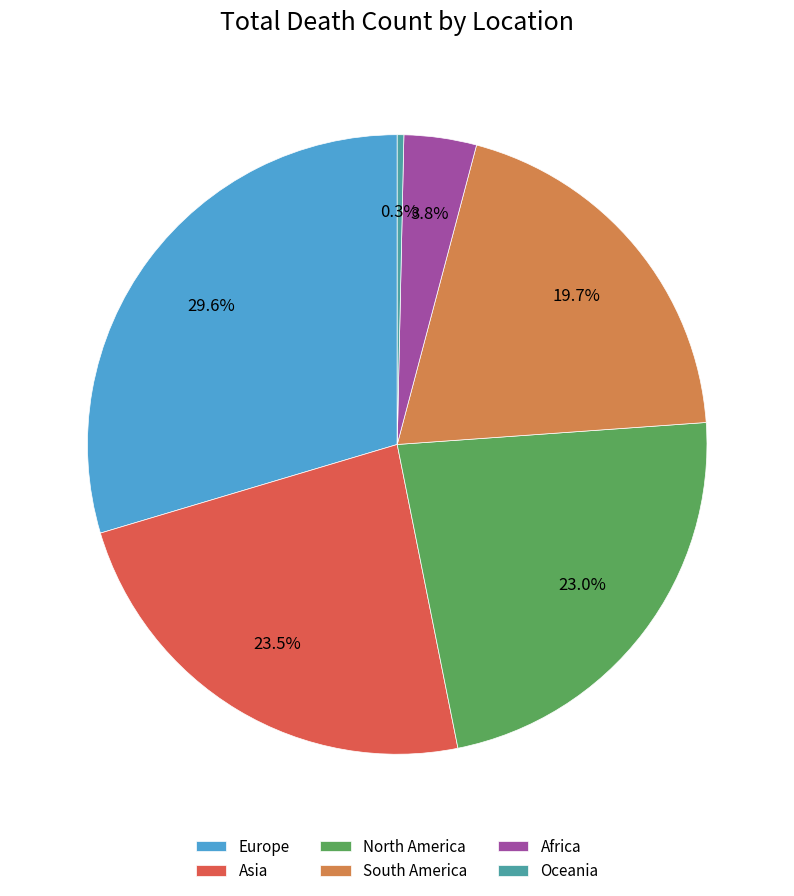

Rank the categories by value from lowest to highest.

Oceania, Africa, South America, North America, Asia, Europe